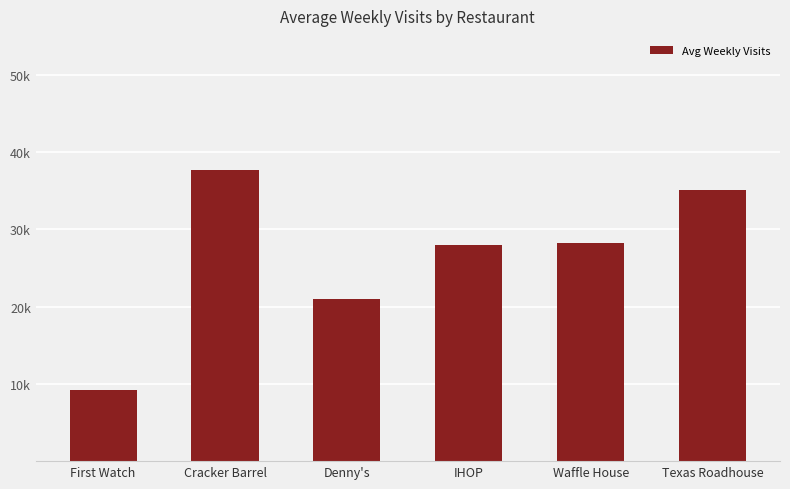

Approximately how many times larger is the value at Waffle House compared to IHOP?

1.0